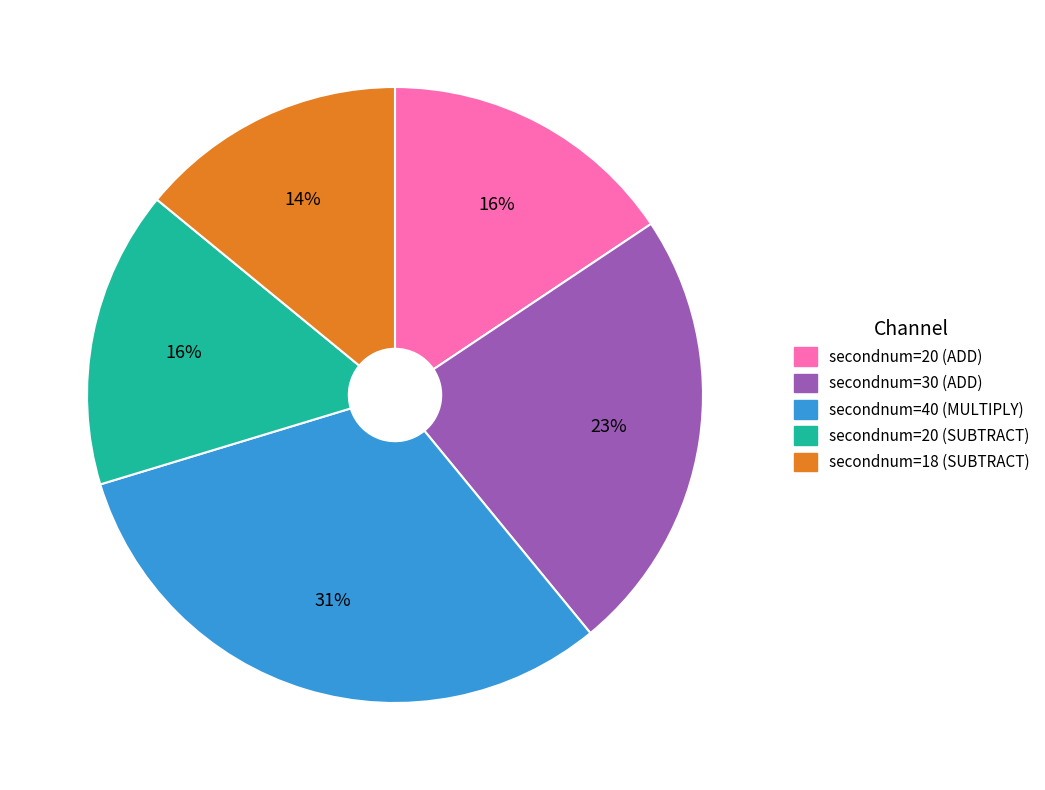

How many segments does this pie chart have?

5